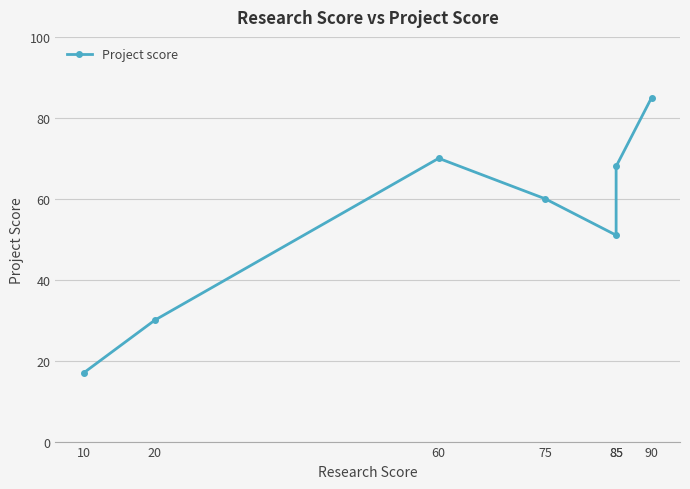

What is the change in value from 85 to 85?

+17